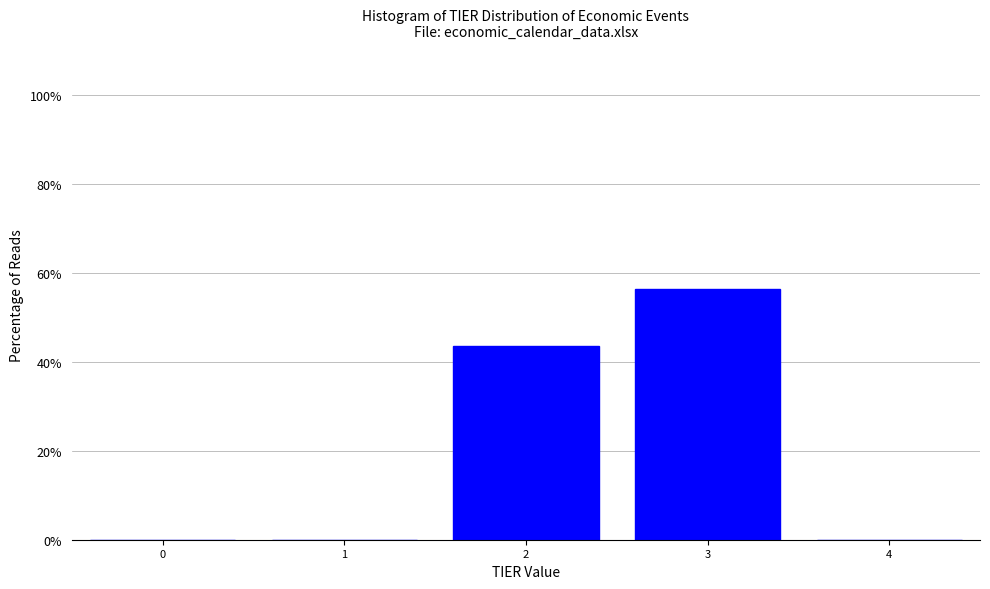

Reading right to left, extract all data points from this chart.

4=0.0	3=56.4	2=43.6	1=0.0	0=0.0